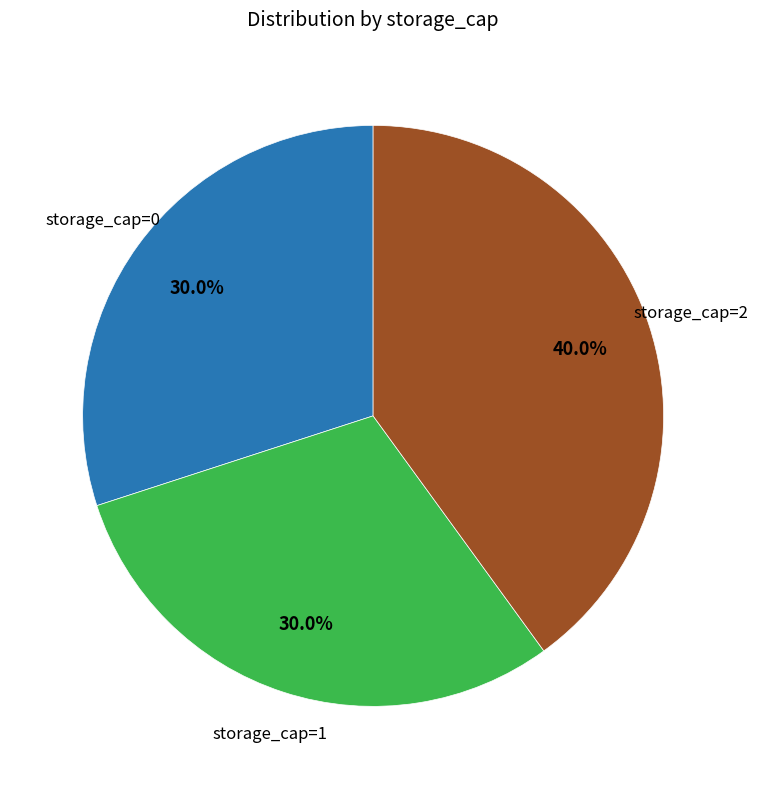

Combined, do storage_cap=2 and storage_cap=1 account for over 50%?

Yes